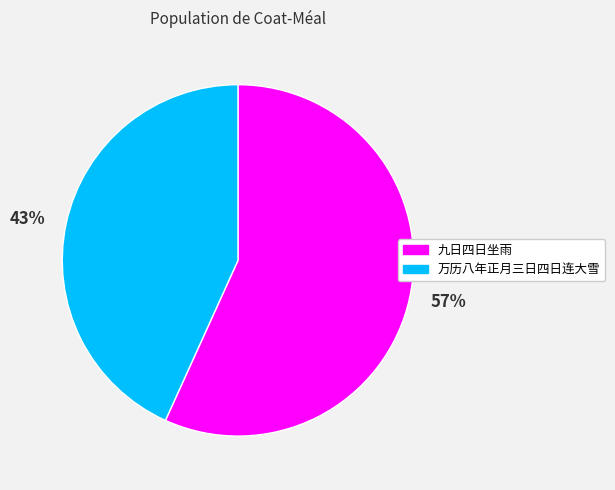

Which category has the smallest portion of the pie?

43%